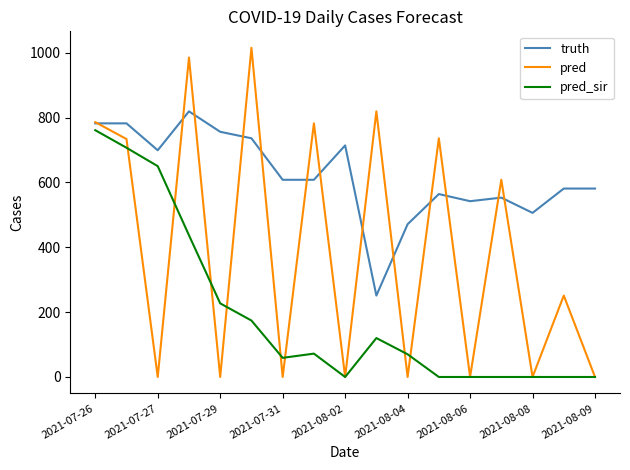

Rank the series by their maximum value, from lowest to highest.

pred_sir, truth, pred